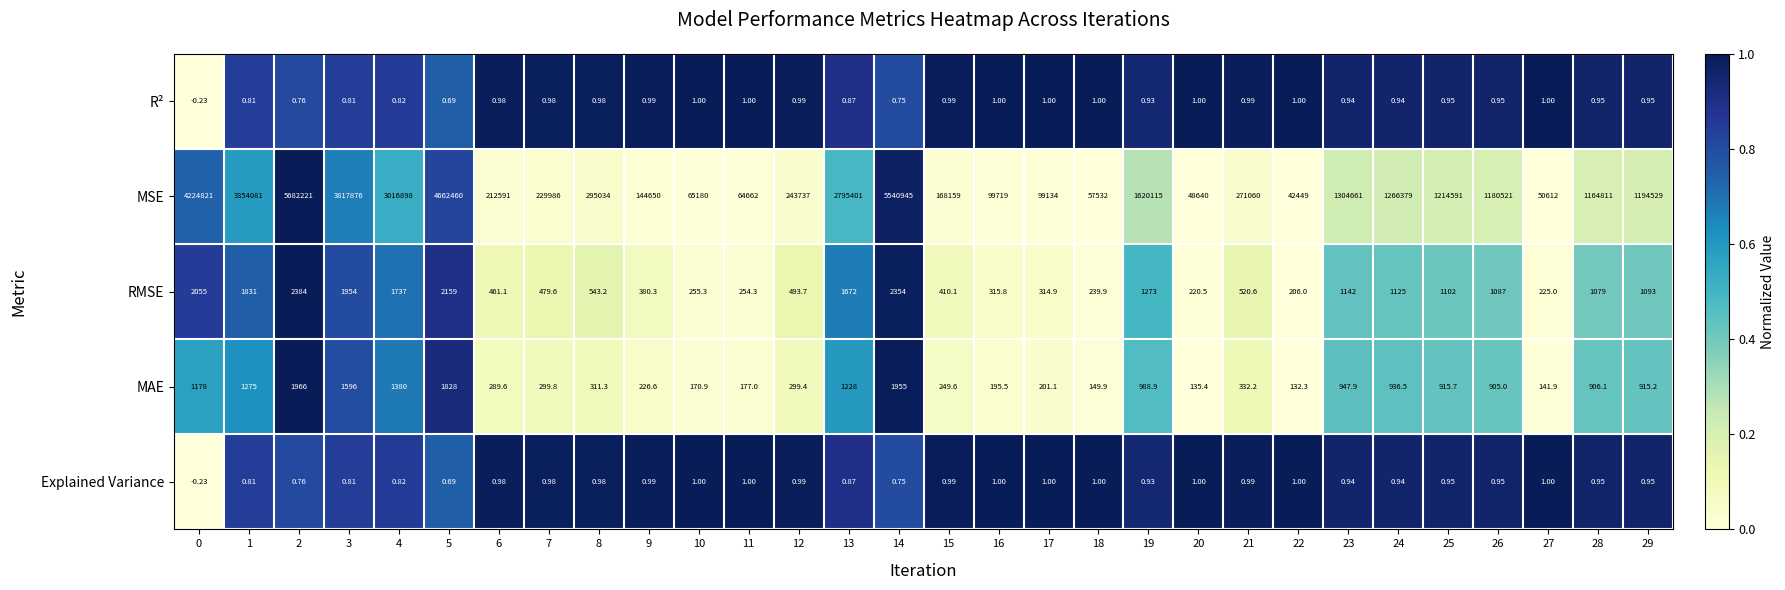

Which series has the largest range (max minus min)?

MSE